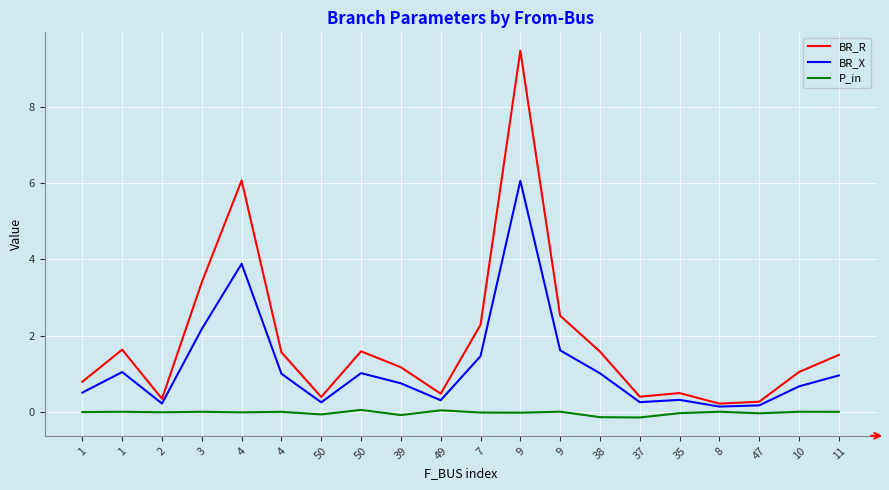

What is the sum of all BR_X values?

23.8